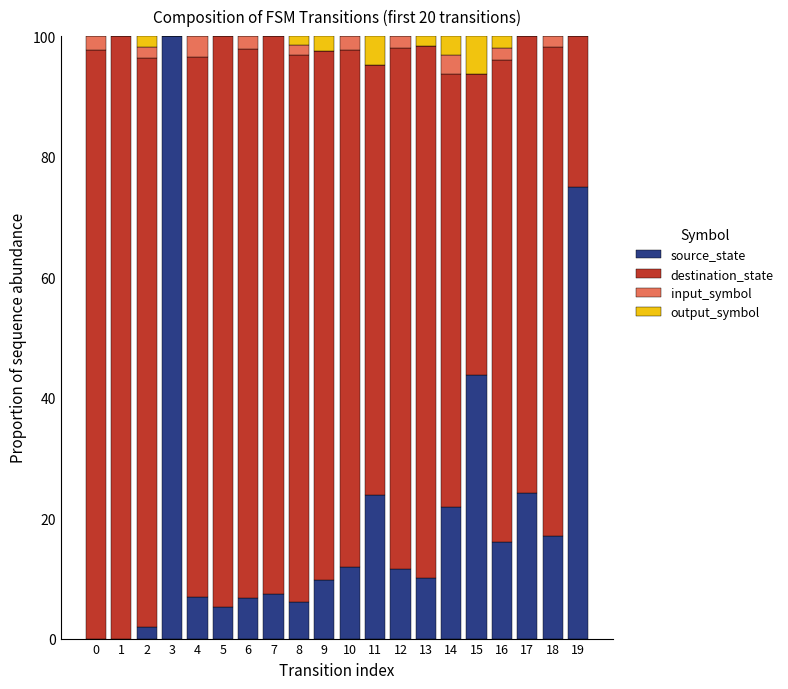

What is the total value across all series at 19?

100.0